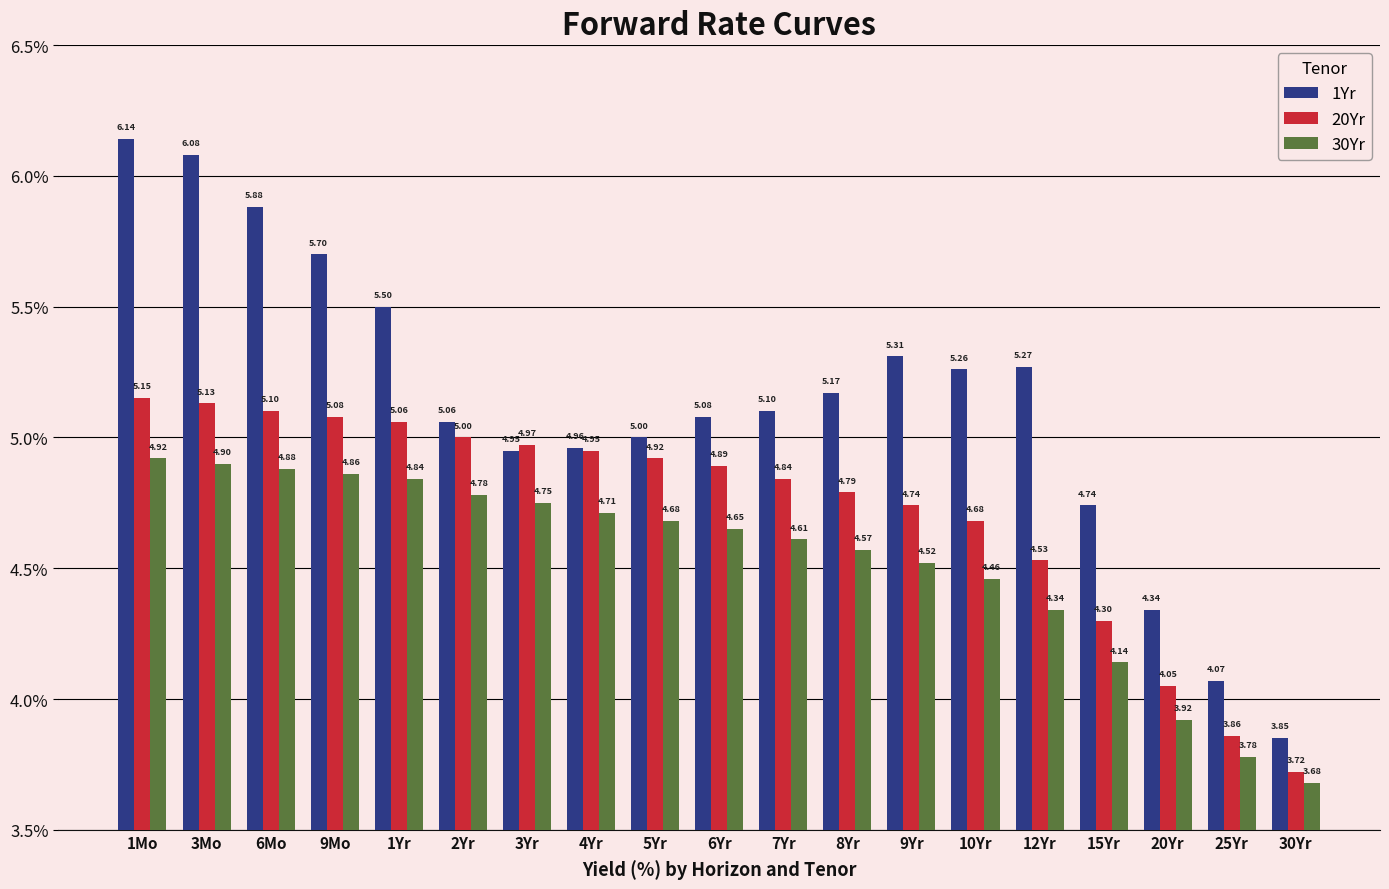

At which category is the sum across all series the highest?

1Mo